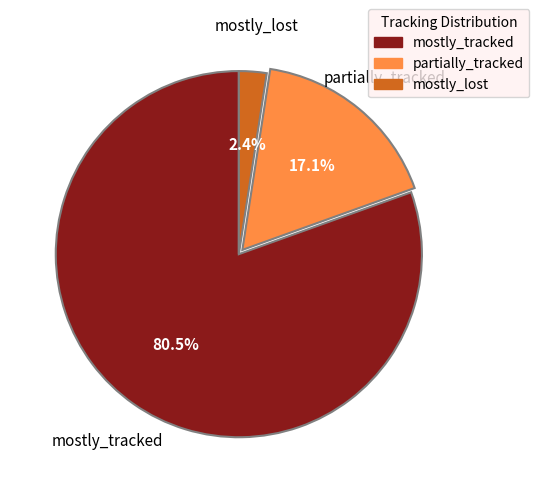

How many slices are in this pie chart?

3